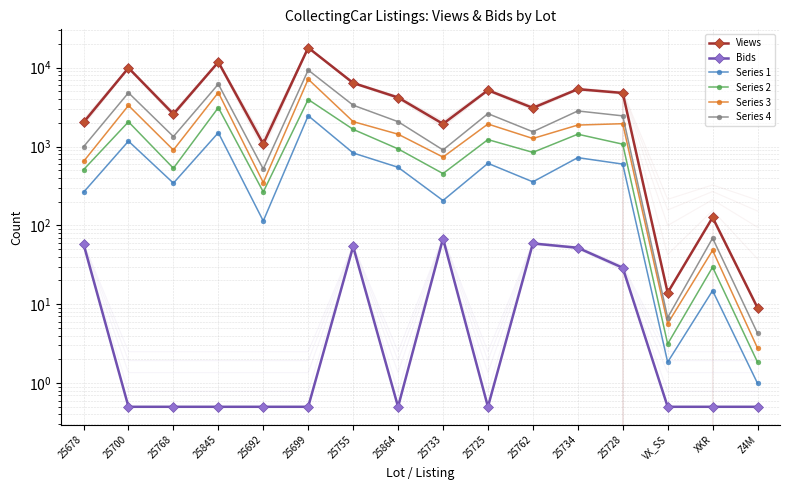

What is the lowest value of the Series 4 series?

4.3